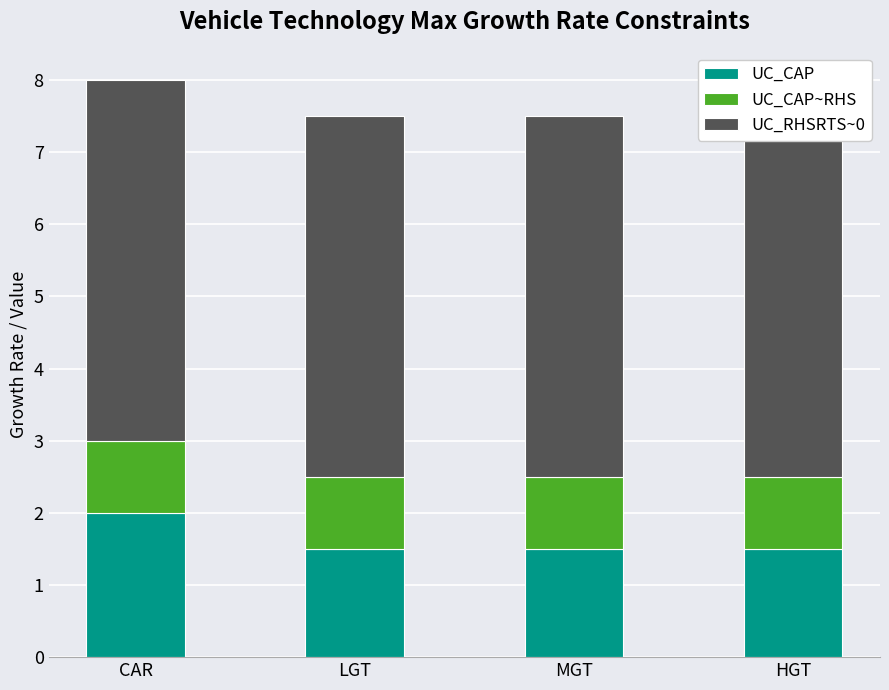

List the series in order of their overall mean, highest first.

UC_RHSRTS~0, UC_CAP, UC_CAP~RHS